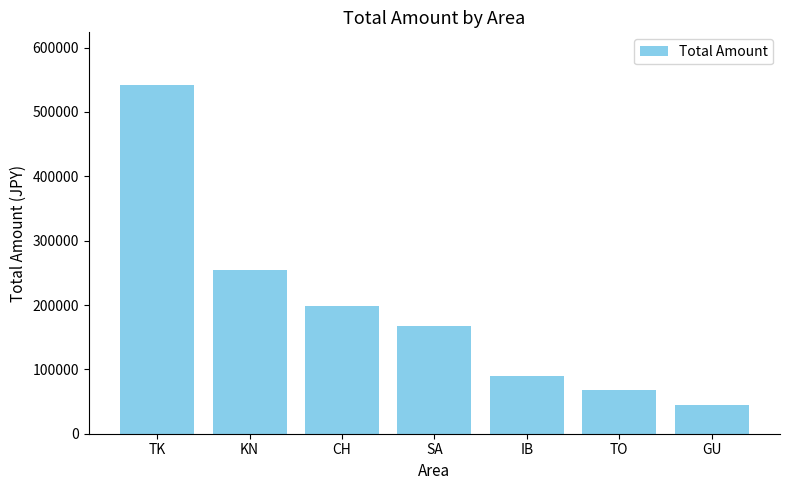

Reading left to right, transcribe all the data shown in this chart.

542318	253847	198432	167291	89234	67543	45231